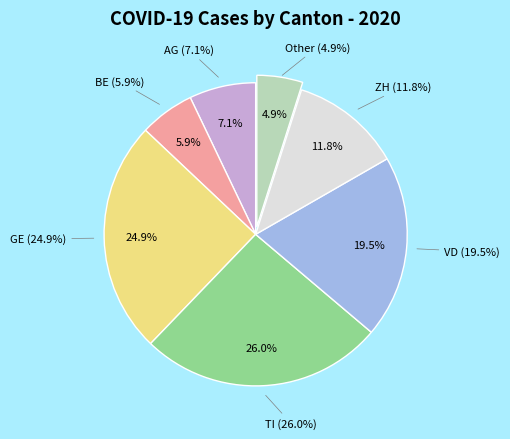

Is it true that GE is 35% of the pie?

False